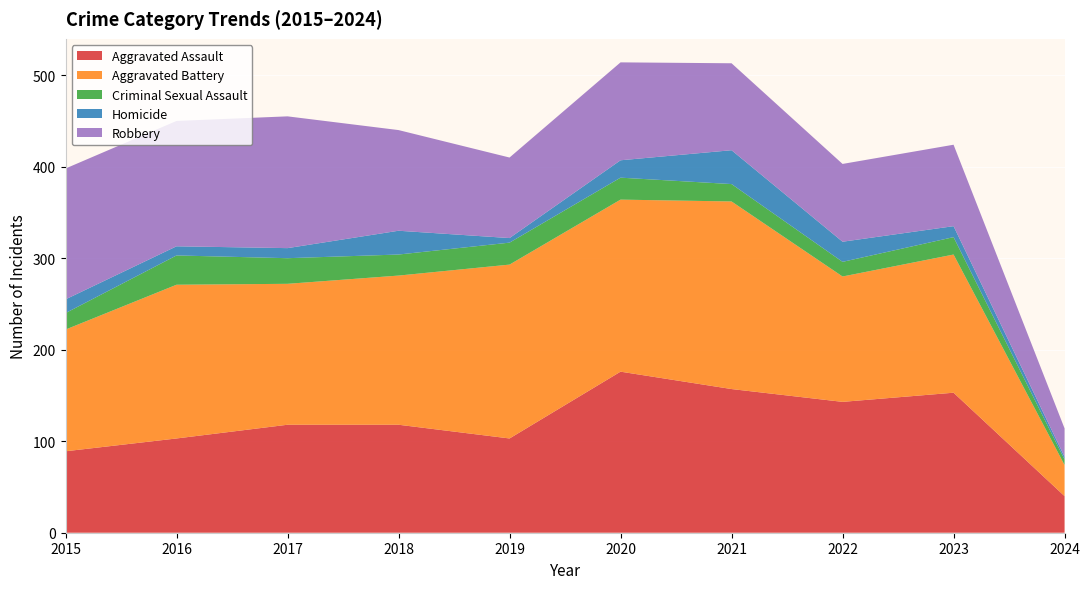

Reading left to right, list all the values displayed in this chart.

Aggravated Assault: 89	103	118	118	103	176	157	143	153	40
Aggravated Battery: 133	168	154	163	190	188	205	137	151	34
Criminal Sexual Assault: 18	32	28	23	24	24	19	16	19	6
Homicide: 15	10	11	26	5	19	37	22	12	3
Robbery: 143	137	144	110	88	107	95	85	89	31